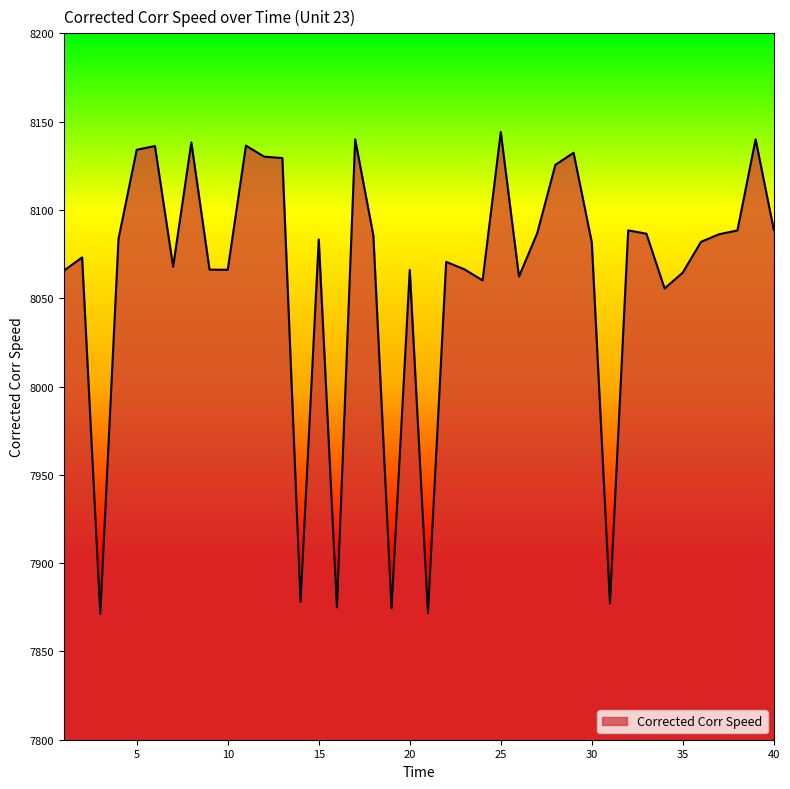

What is the maximum value shown in the chart?

8144.1